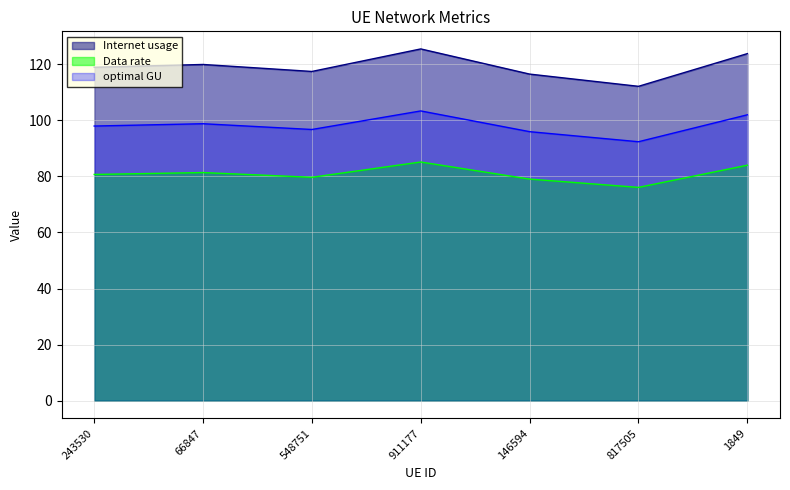

True or false: Internet usage has more than 0 interior local peaks.

True